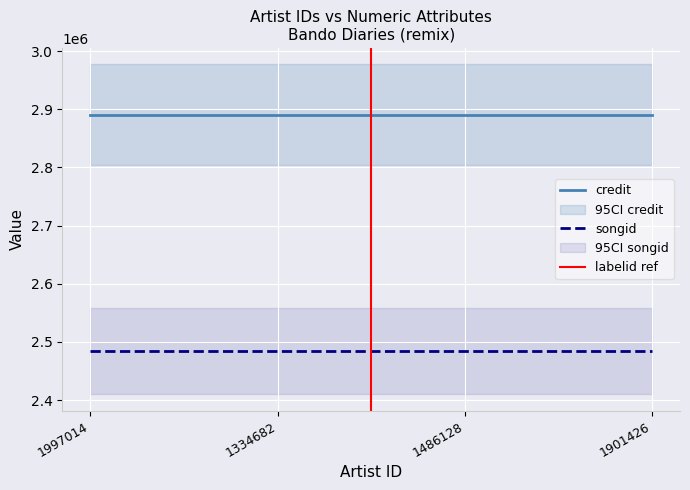

At which category is the sum across all series the highest?

1997014